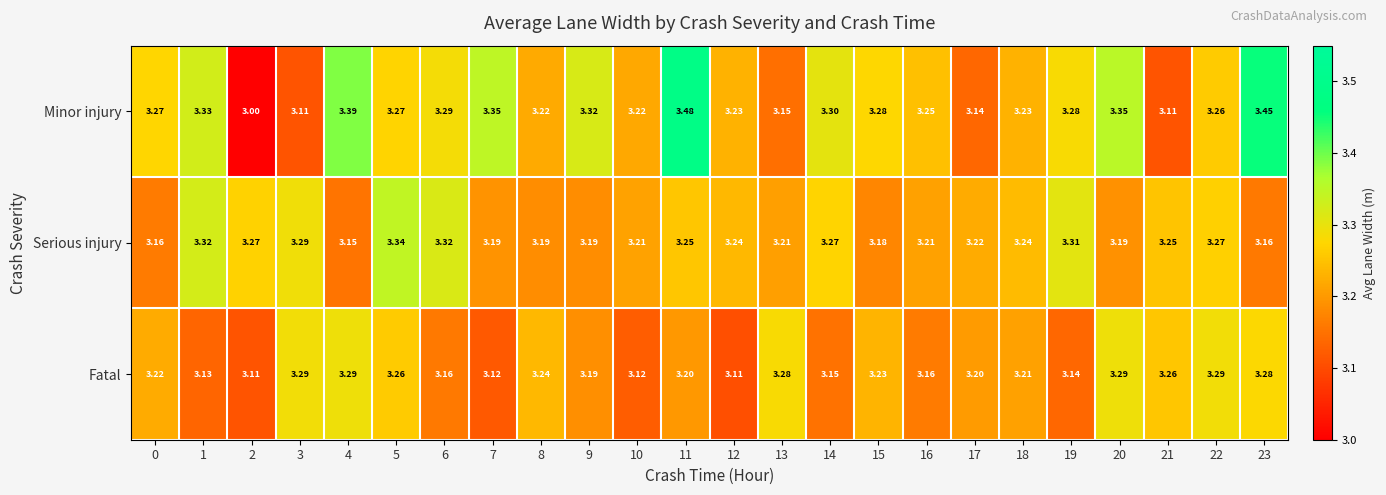

Between 1 and 7, which series saw the biggest shift?

Serious injury